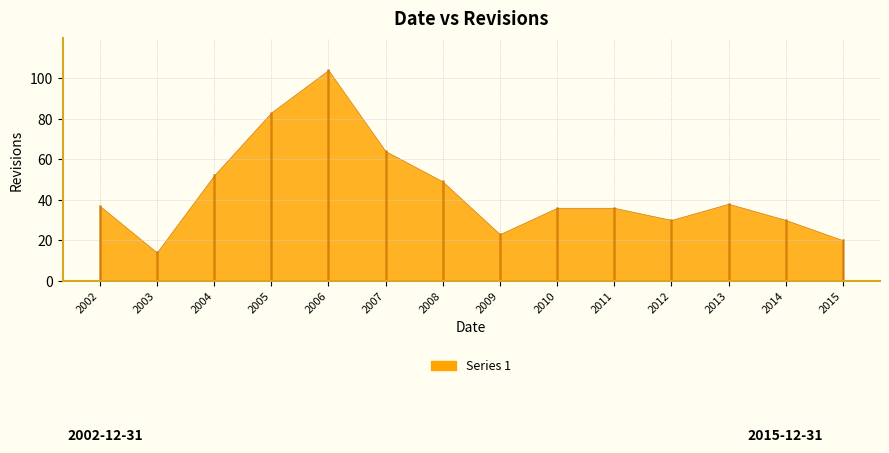

List the labels in order of value, largest first.

2006-12-31, 2005-12-31, 2007-12-31, 2004-12-31, 2008-12-31, 2013-12-31, 2002-12-31, 2010-12-31, 2011-12-31, 2012-12-31, 2014-12-31, 2009-12-31, 2015-12-31, 2003-12-31